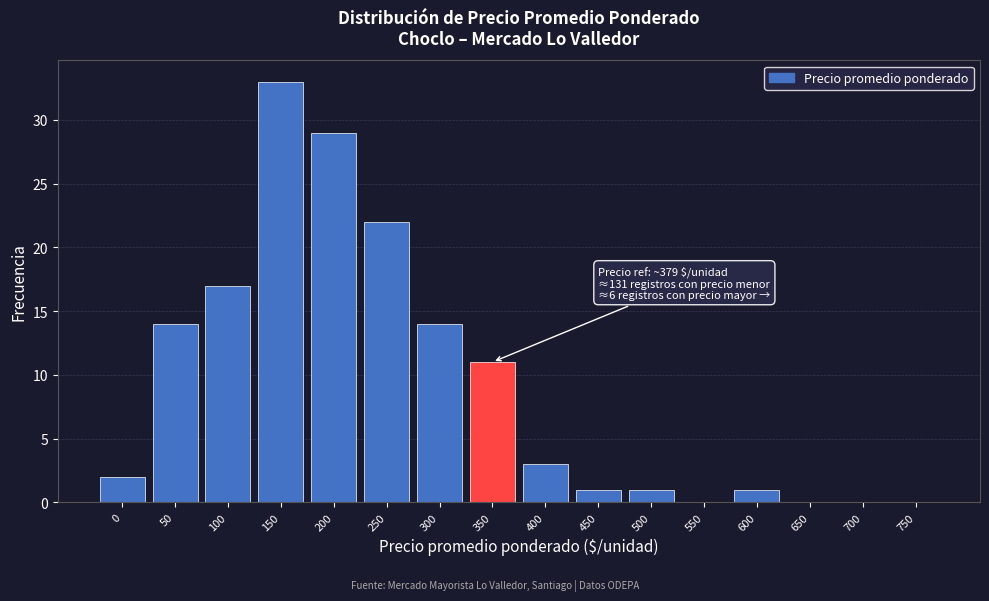

Reading right to left, what are all the values shown in this chart?

750=0	700=0	650=0	600=1	550=0	500=1	450=1	400=3	350=11	300=14	250=22	200=29	150=33	100=17	50=14	0=2